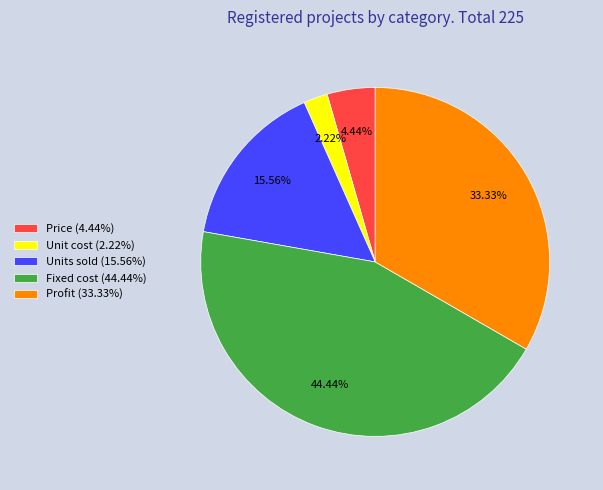

To the nearest percent, what is the combined percentage of Profit and Fixed cost?

78%